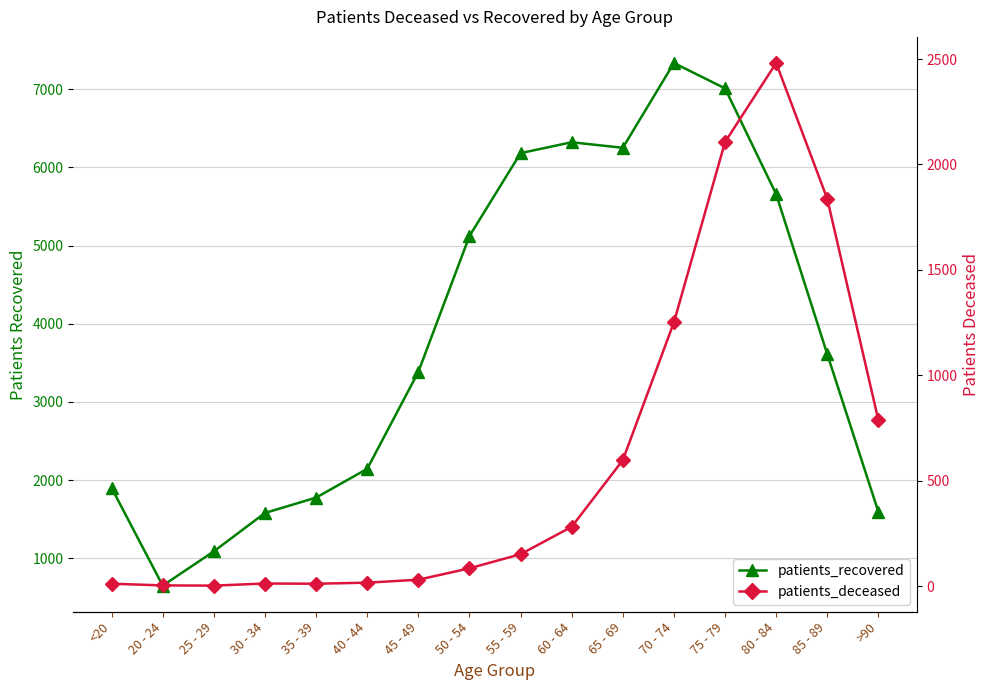

List the labels in order of patients_deceased value, largest first.

80 - 84, 75 - 79, 85 - 89, 70 - 74, >90, 65 - 69, 60 - 64, 55 - 59, 50 - 54, 45 - 49, 40 - 44, 30 - 34, <20, 35 - 39, 20 - 24, 25 - 29